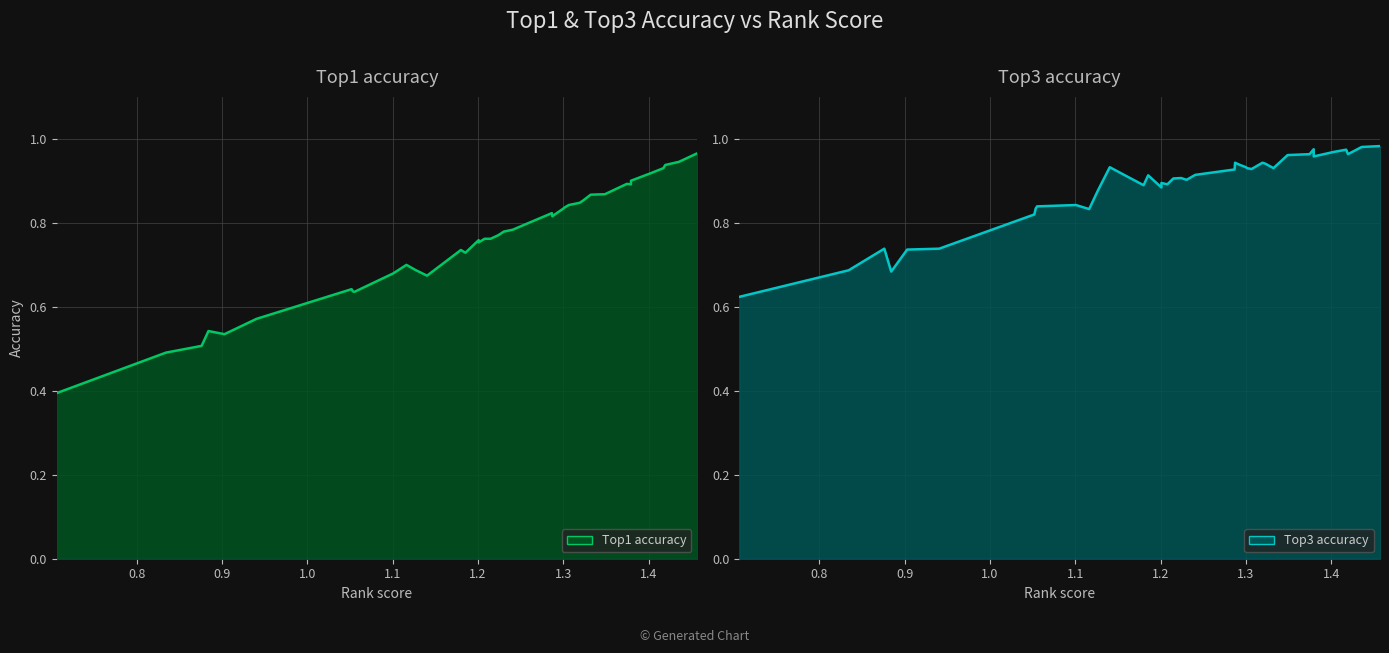

Between 19 and 32, which series saw the biggest shift?

Top1 accuracy